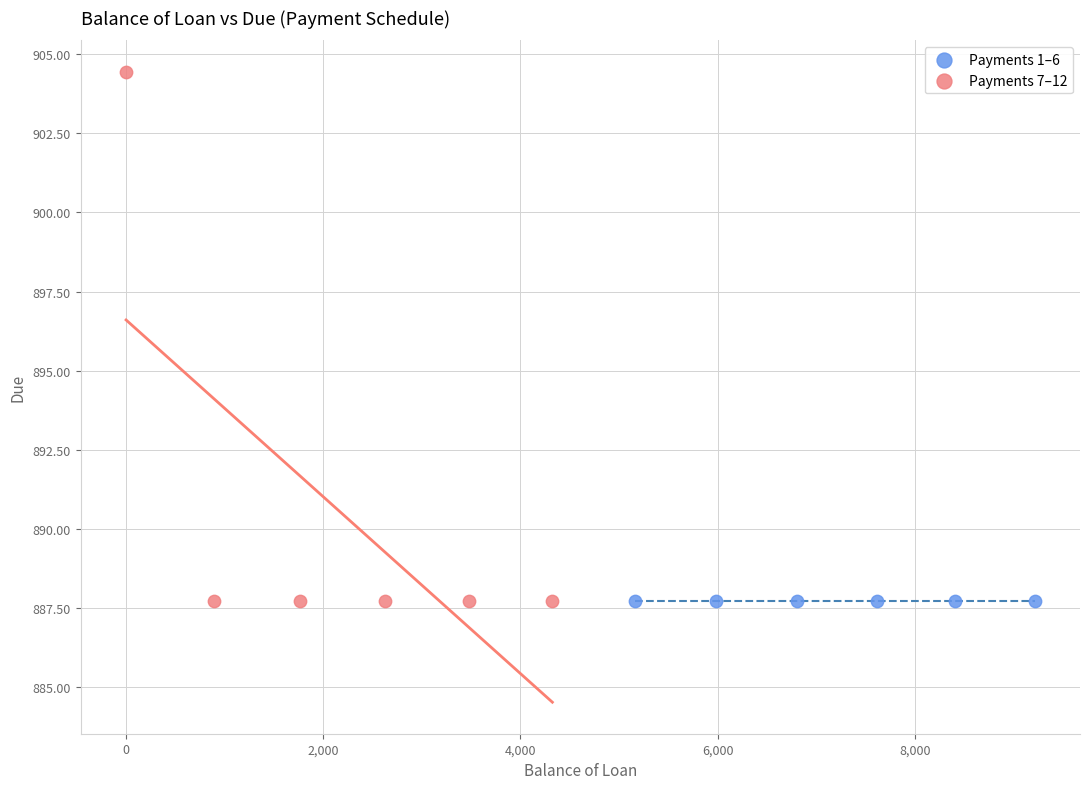

Which series contains the highest Y value?

Payments 7–12